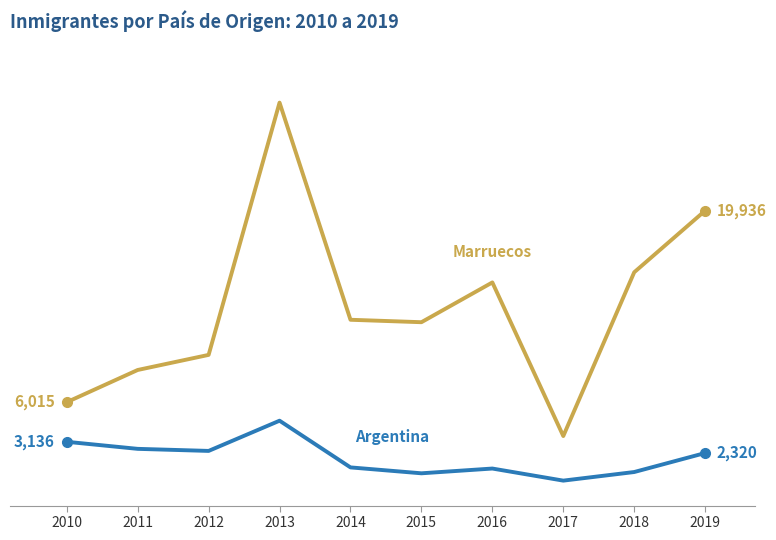

Reading right to left, list all the values displayed in this chart.

Marruecos: 2019=19936	2018=15457	2017=3554	2016=14718	2015=11827	2014=12004	2013=27786	2012=9452	2011=8355	2010=6015
Argentina: 2019=2320	2018=939	2017=314	2016=1192	2015=846	2014=1275	2013=4669	2012=2473	2011=2623	2010=3136